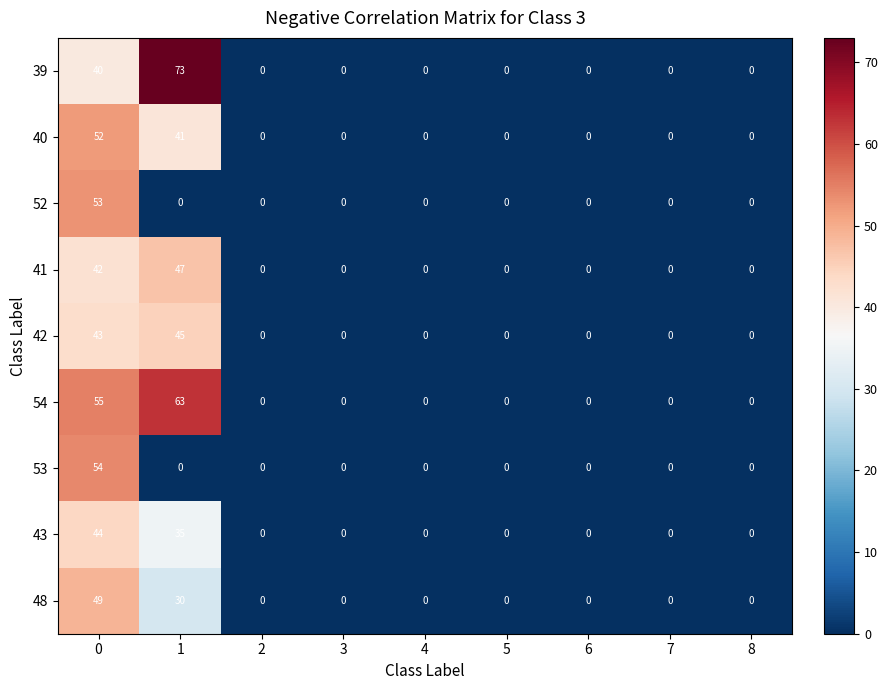

What is the difference between the maximum and minimum values in the 43 series?

44